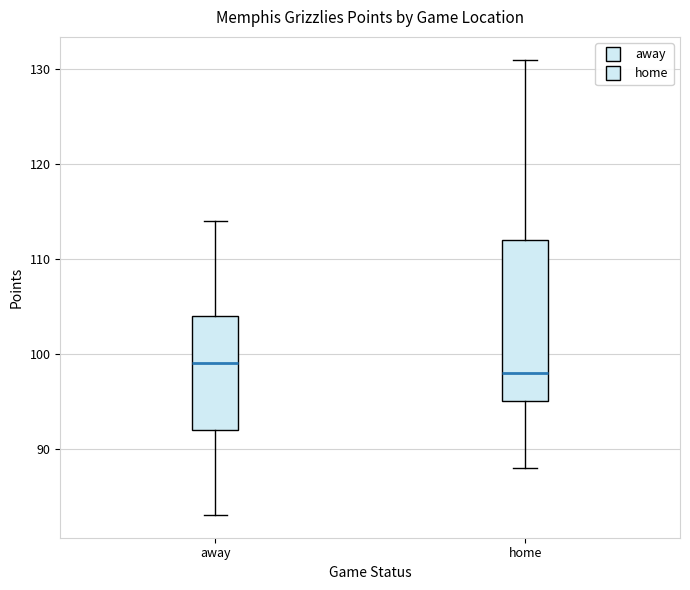

Reading left to right, transcribe this box plot: for each box, give where its median line is, the range the box spans, and where its two whiskers end, as read against the y-axis. The values are not printed on the chart, so give them approximately, as read against the axis.

away: median 99, box 92 to 104, whiskers 83 to 114
home: median 98, box 95 to 112, whiskers 88 to 131